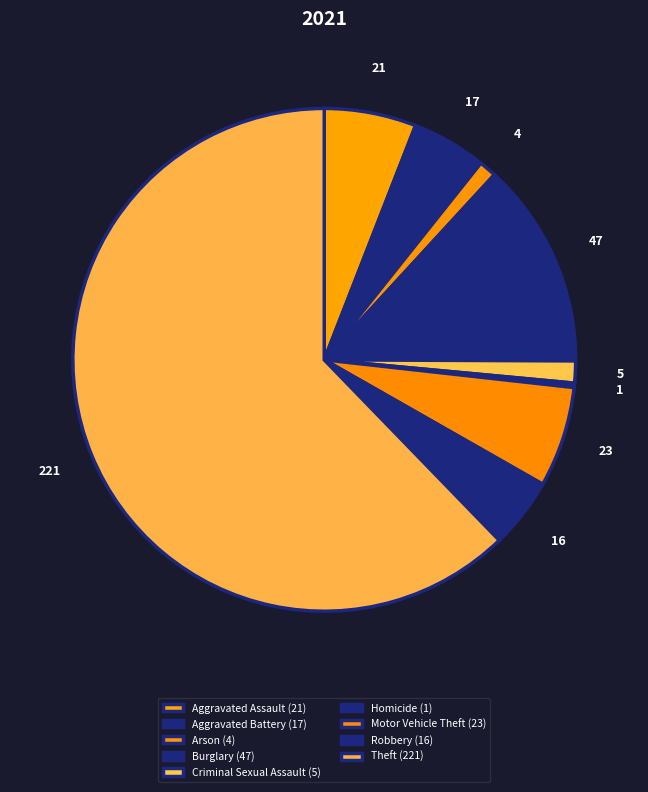

What is the change in value from Aggravated Battery to Criminal Sexual Assault?

-12